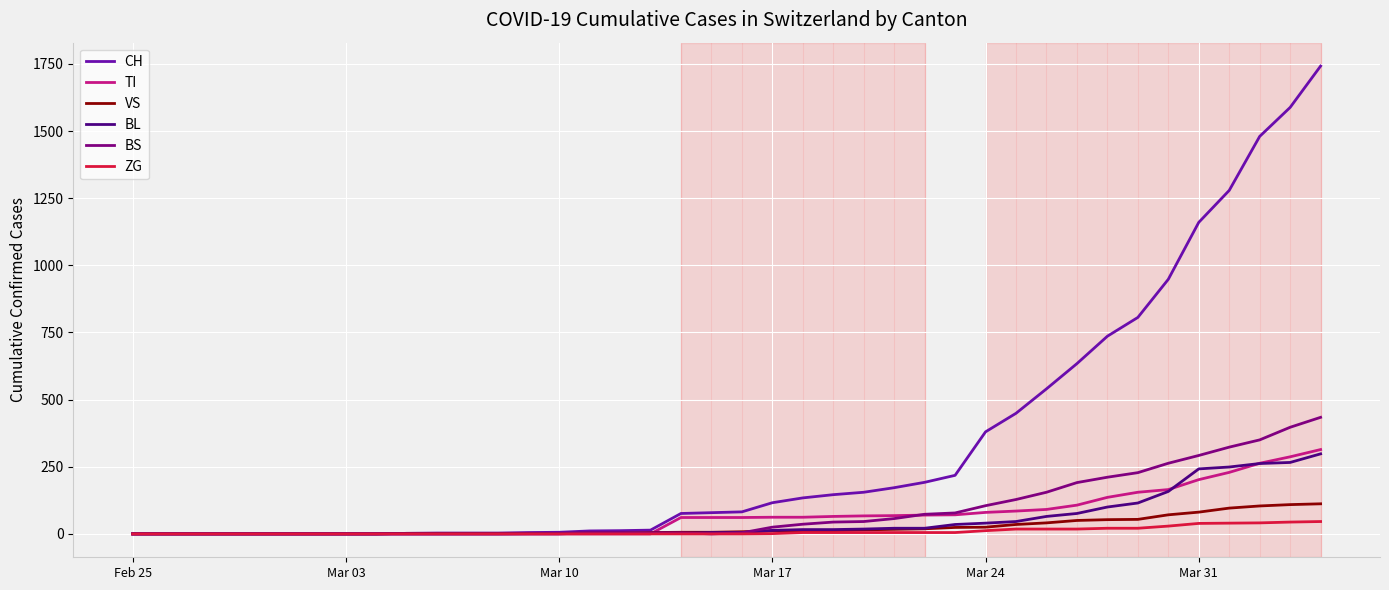

What is the maximum value for TI?

314